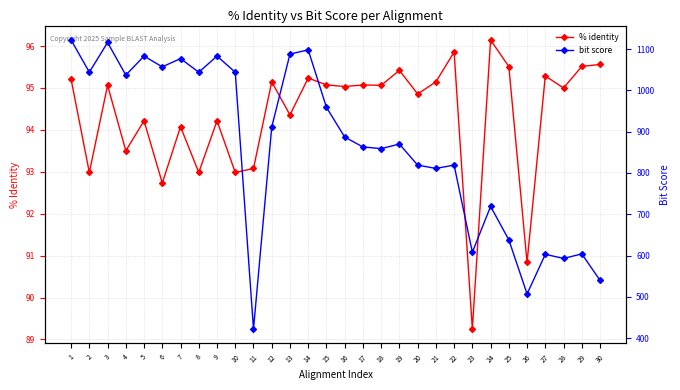

Is this an area chart (filled region under the line)?

No